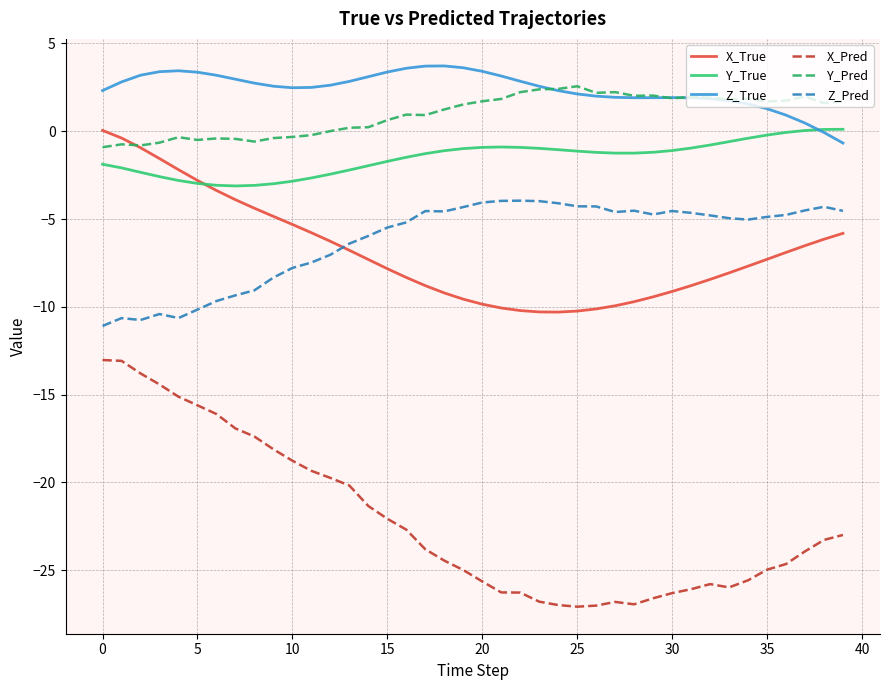

Which series has the largest total across all categories?

Z_True